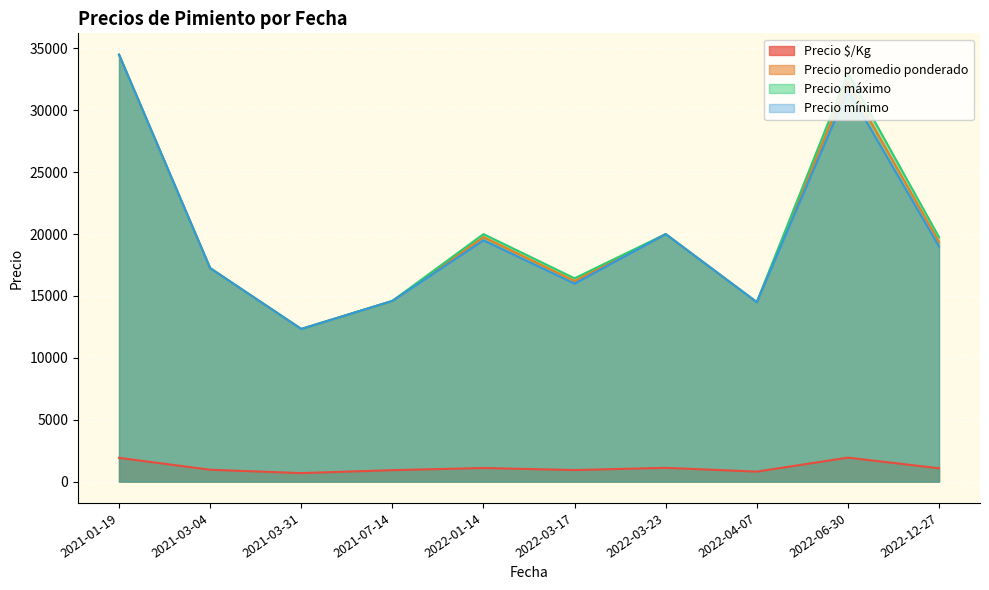

What is the difference between the highest and lowest values at 2022-03-23?

18888.8